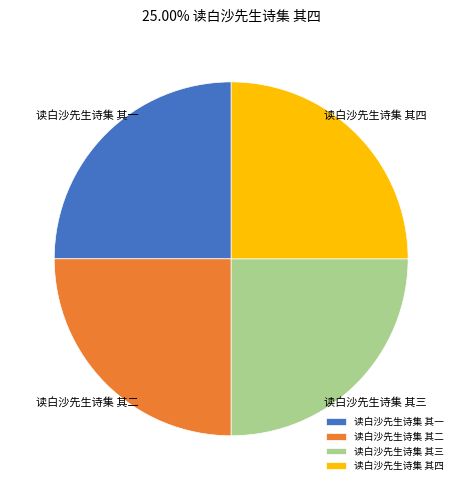

Approximately how many times larger is the value at 读白沙先生诗集 其一 compared to 读白沙先生诗集 其三?

1.0